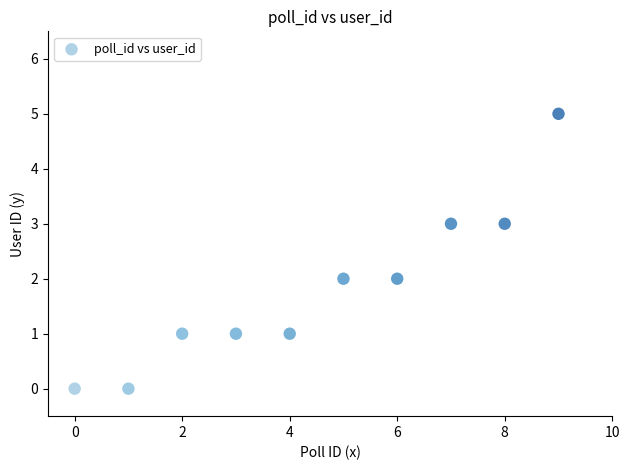

What is the range of Y values (max minus min)?

5